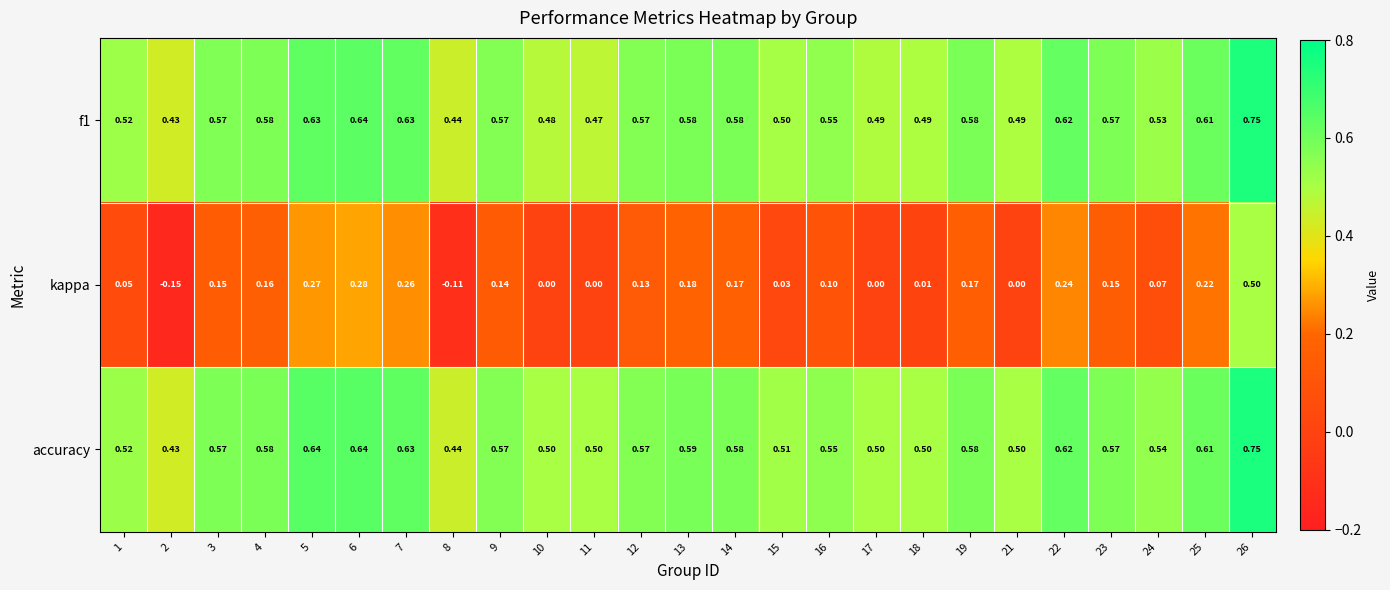

Which series has the largest total across all categories?

accuracy